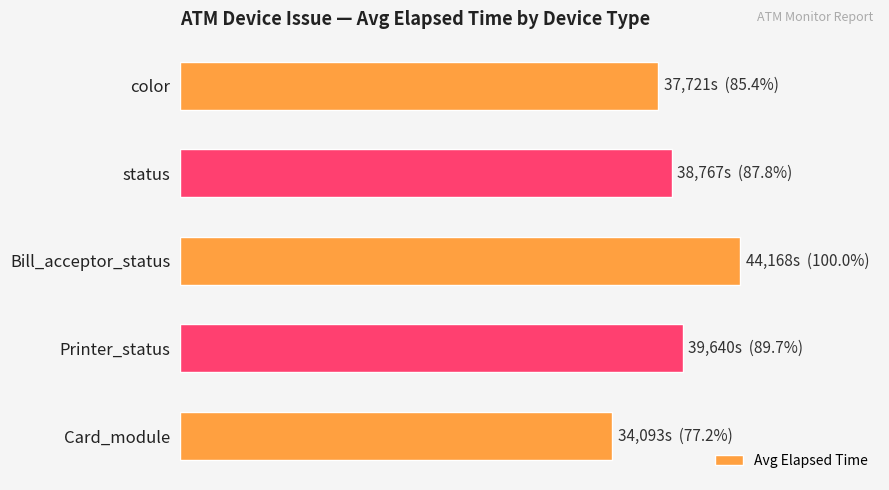

What is the difference between the maximum and minimum values?

10075